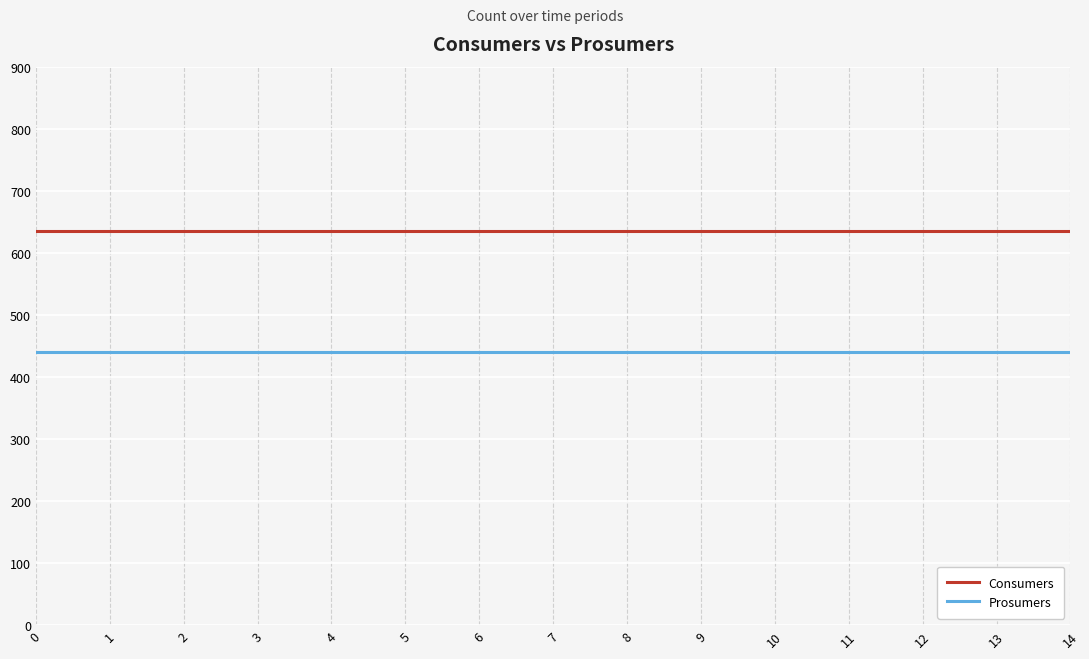

What is the maximum value for Prosumers?

440